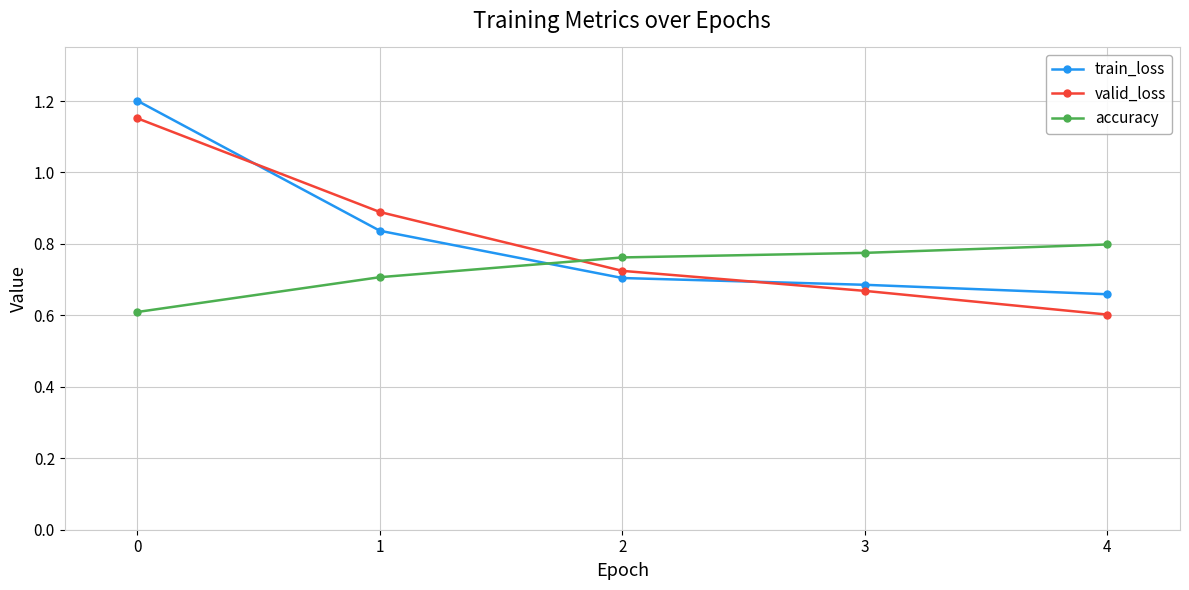

How many intersections are there between train_loss and valid_loss?

2